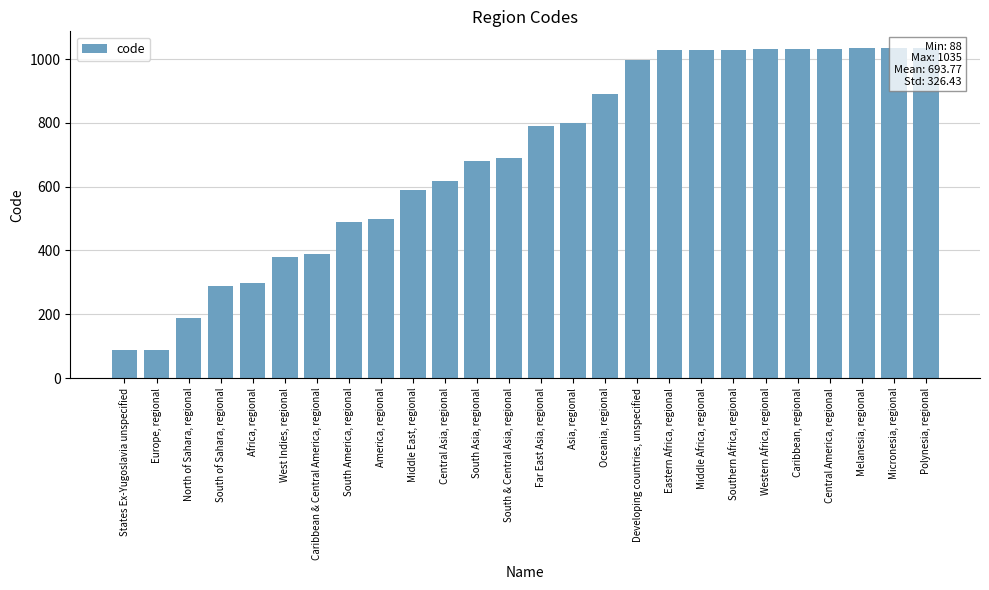

Reading left to right, extract all data points from this chart.

States Ex-Yugoslavia unspecified=88	Europe, regional=89	North of Sahara, regional=189	South of Sahara, regional=289	Africa, regional=298	West Indies, regional=380	Caribbean & Central America, regional=389	South America, regional=489	America, regional=498	Middle East, regional=589	Central Asia, regional=619	South Asia, regional=679	South & Central Asia, regional=689	Far East Asia, regional=789	Asia, regional=798	Oceania, regional=889	Developing countries, unspecified=998	Eastern Africa, regional=1027	Middle Africa, regional=1028	Southern Africa, regional=1029	Western Africa, regional=1030	Caribbean, regional=1031	Central America, regional=1032	Melanesia, regional=1033	Micronesia, regional=1034	Polynesia, regional=1035